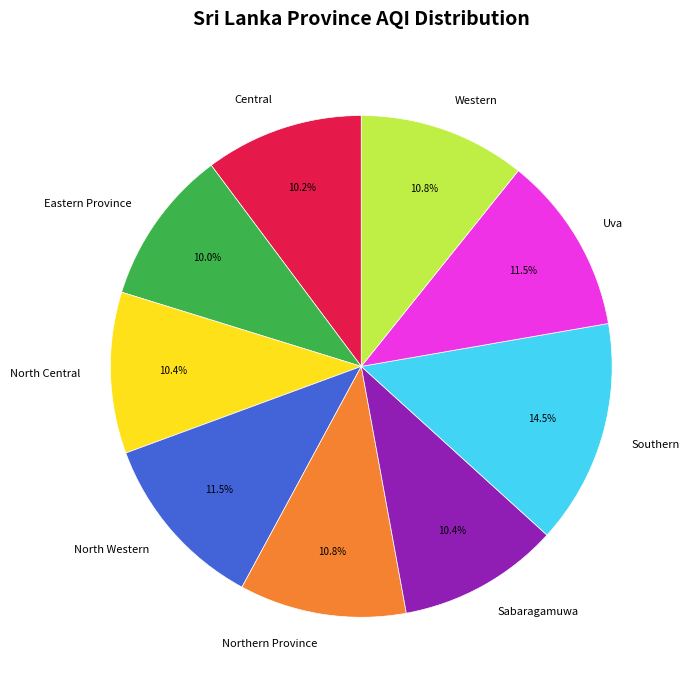

To the nearest percent, what is the combined percentage of Central and Sabaragamuwa?

21%